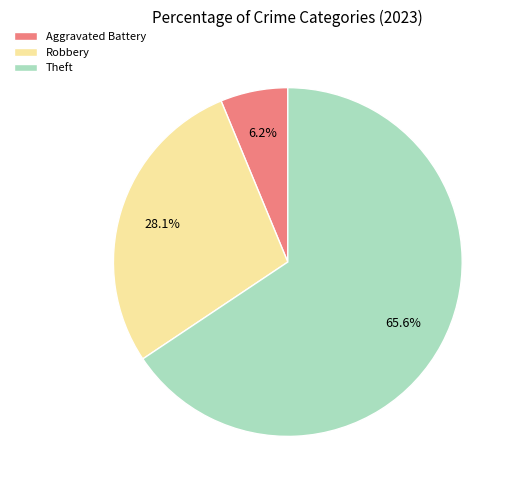

Which slice is the smallest?

Aggravated Battery